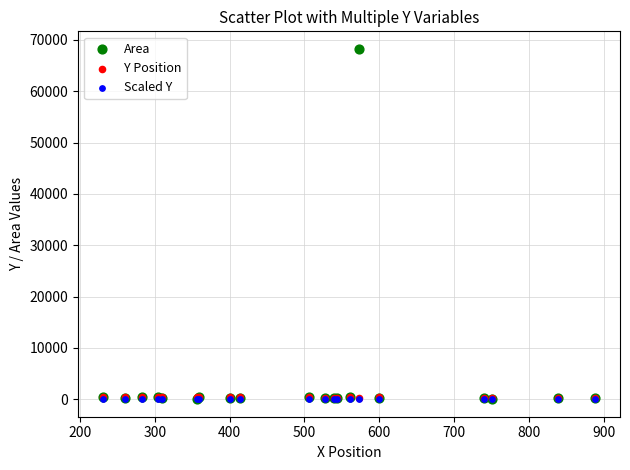

What are all the series names shown in the legend?

Area, Y Position, Scaled Y